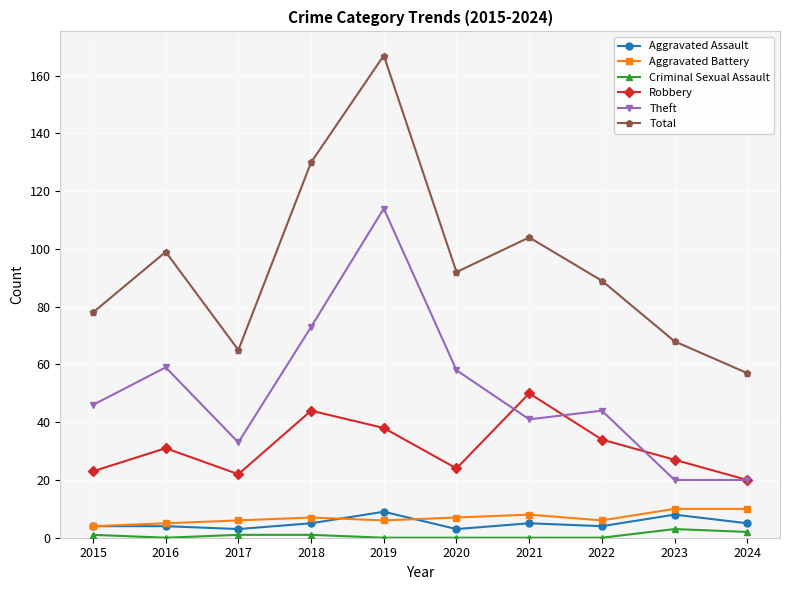

What is the difference between the second highest and minimum values in the Robbery series?

24